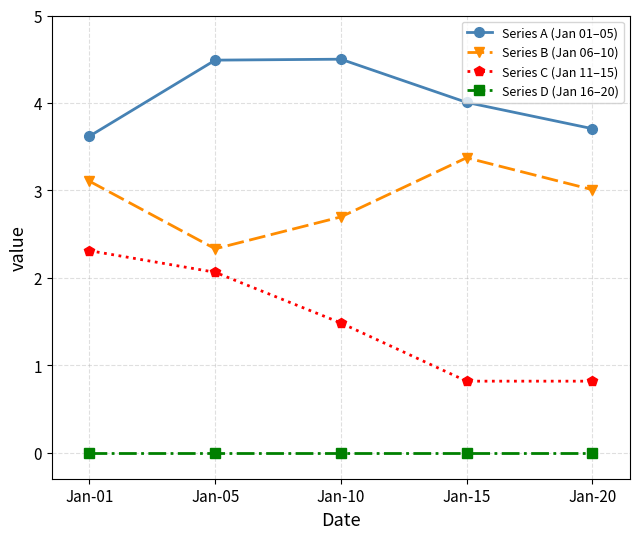

Reading right to left, transcribe all the data shown in this chart.

Series A (Jan 01–05): Jan-20=3.7	Jan-15=4.0	Jan-10=4.5	Jan-05=4.5	Jan-01=3.6
Series B (Jan 06–10): Jan-20=3.0	Jan-15=3.4	Jan-10=2.7	Jan-05=2.3	Jan-01=3.1
Series C (Jan 11–15): Jan-20=0.8	Jan-15=0.8	Jan-10=1.5	Jan-05=2.1	Jan-01=2.3
Series D (Jan 16–20): Jan-20=0.0	Jan-15=0.0	Jan-10=0.0	Jan-05=0.0	Jan-01=0.0